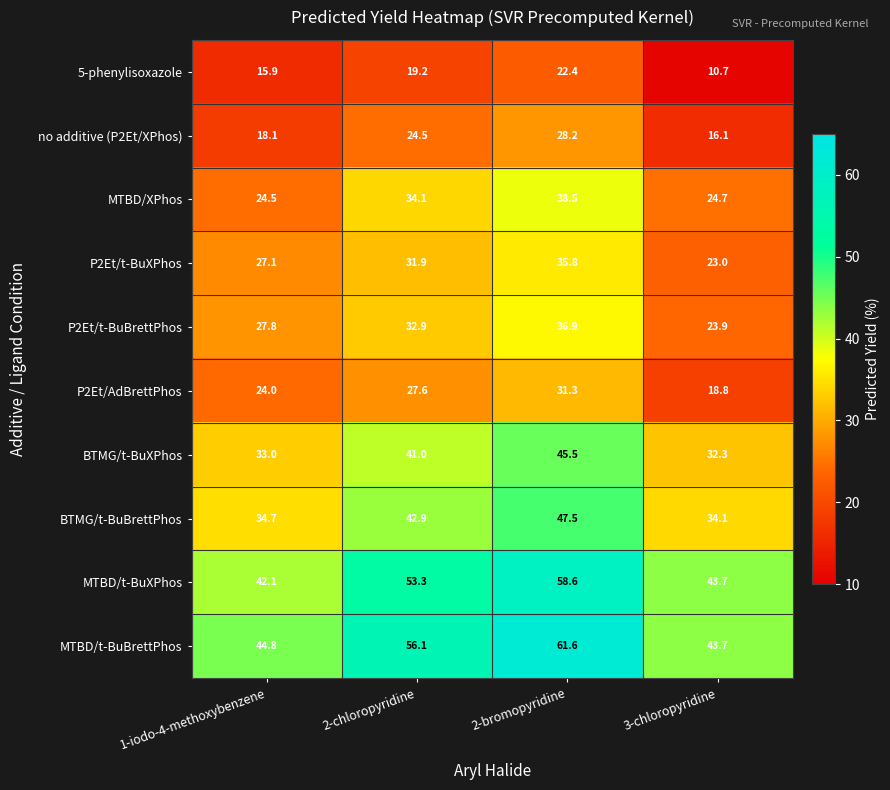

What is the total value across all series at 3-chloropyridine?

271.0